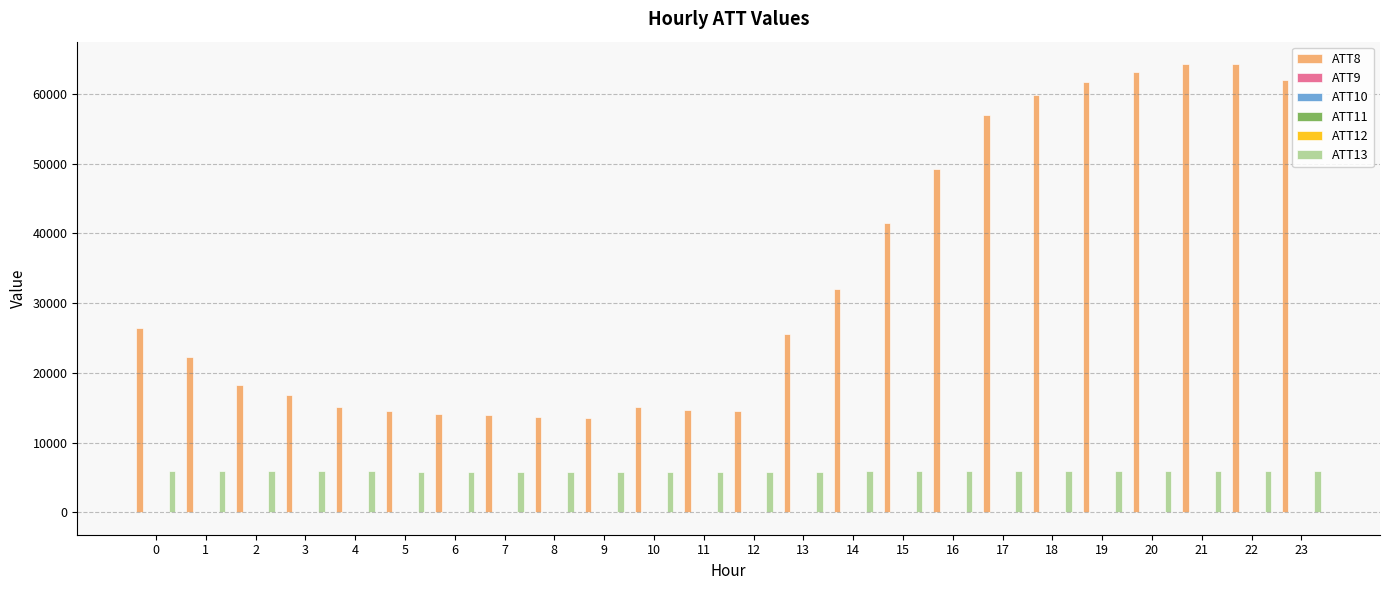

What is the sum of the ATT13 values at 13 and 16?

11686.3